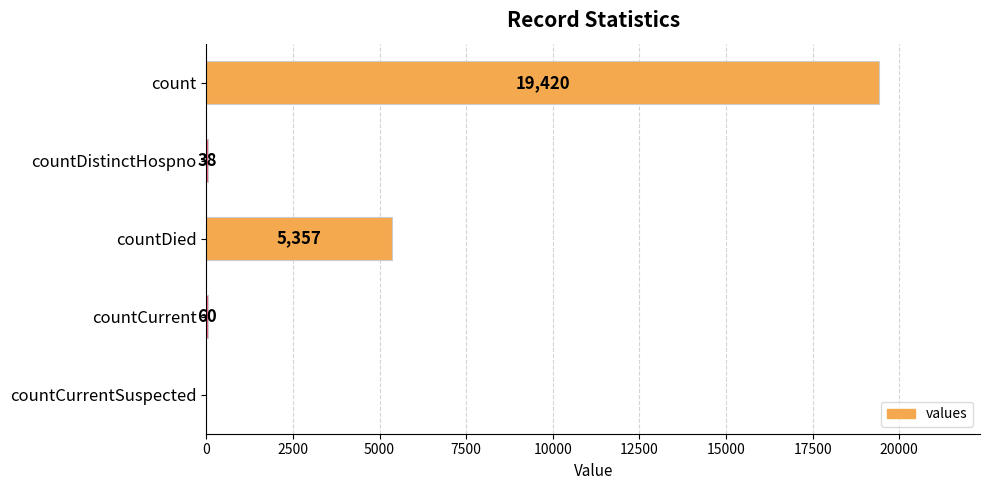

What is the change in value from countCurrent to countCurrentSuspected?

-60